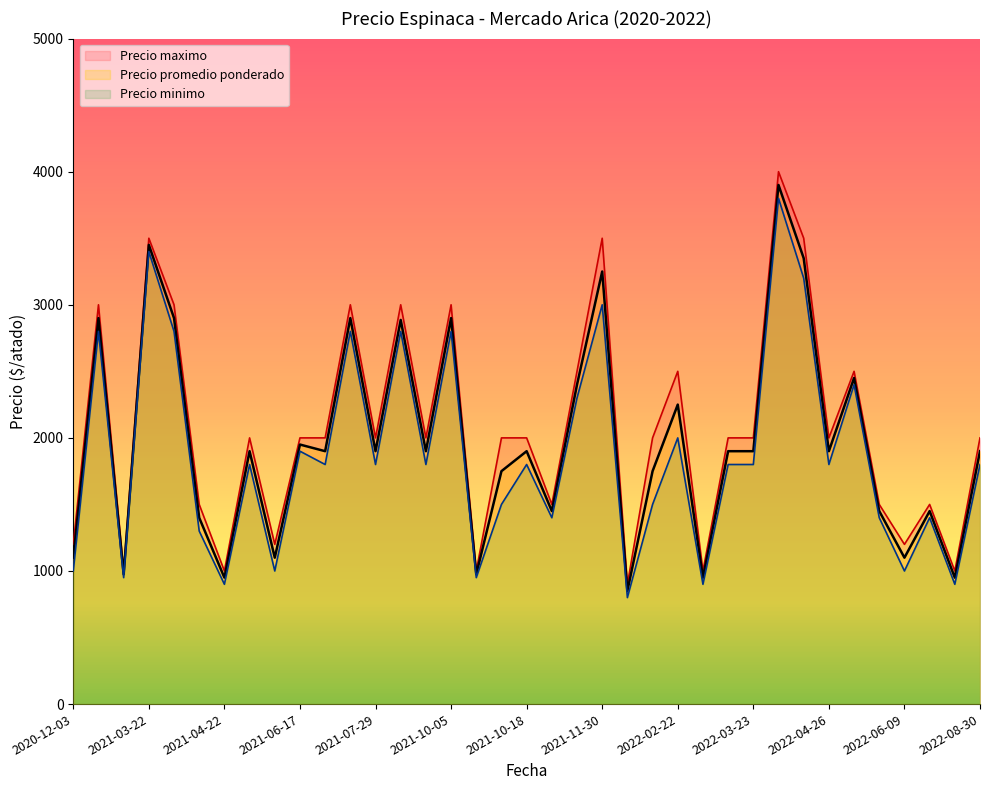

What position from the left is 39?

40